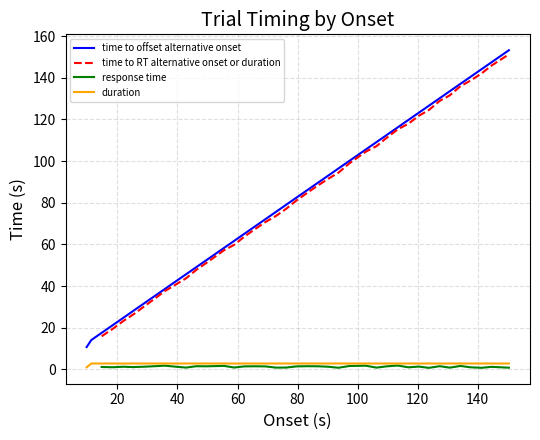

True or false: duration and time to offset alternative onset intersect in this chart.

False